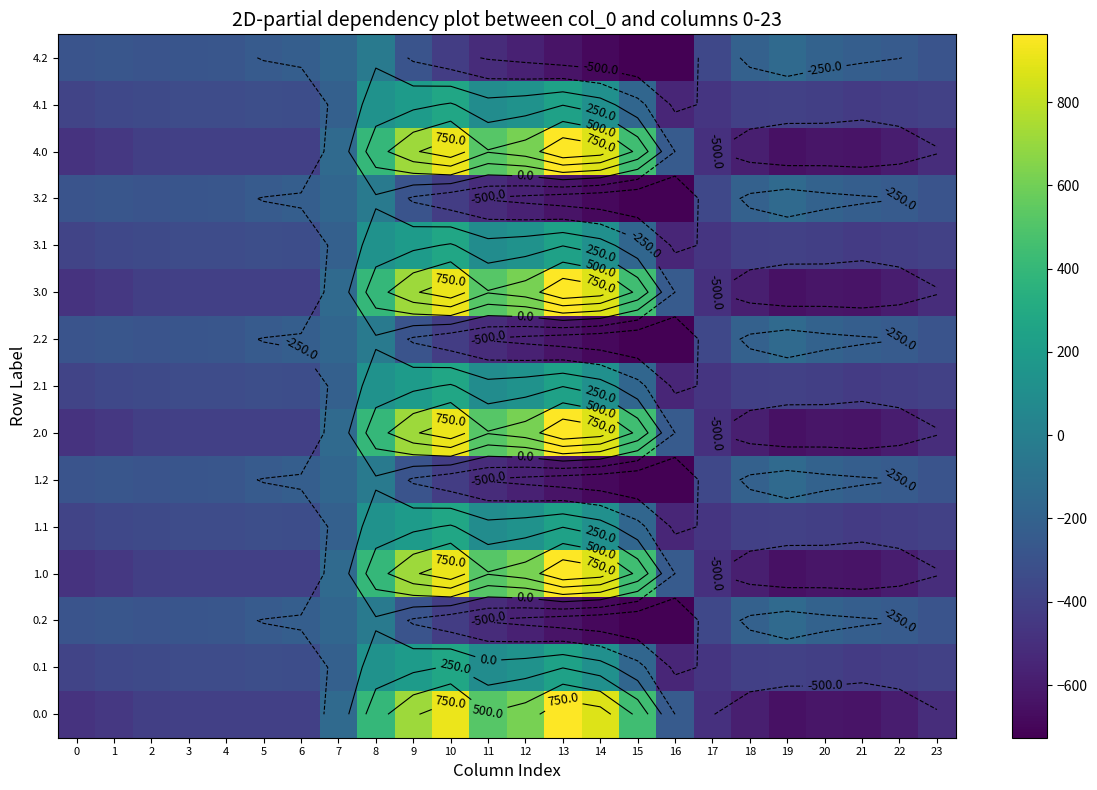

At how many categories does at least one series exceed -675?

24